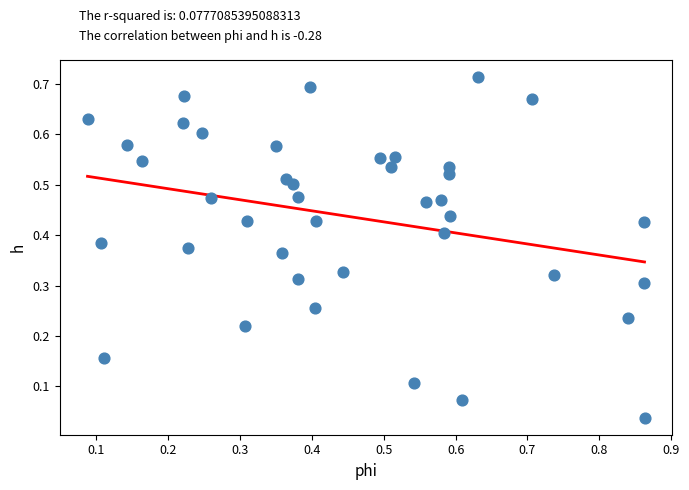

What is the range of X values (max minus min)?

0.8